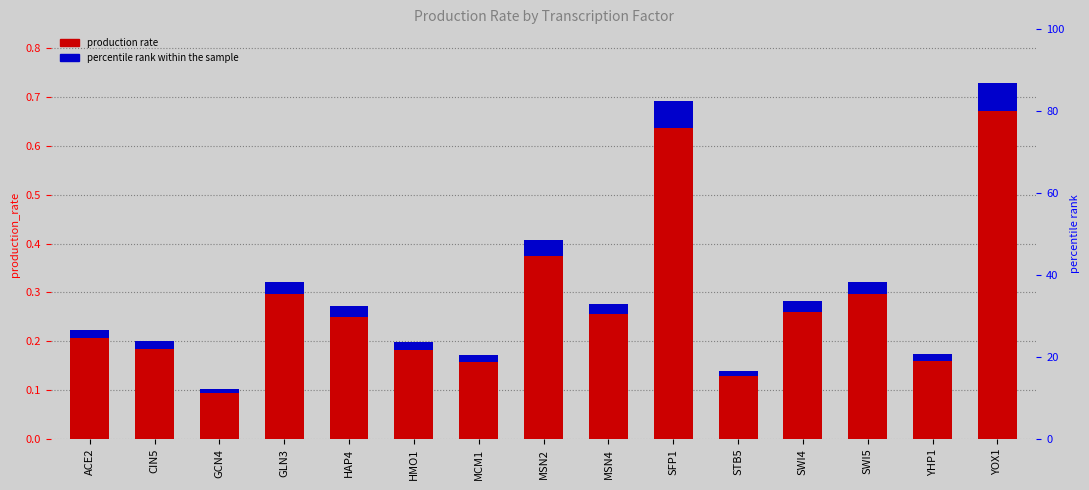

At which category does the chart reach its minimum across all series?

GCN4